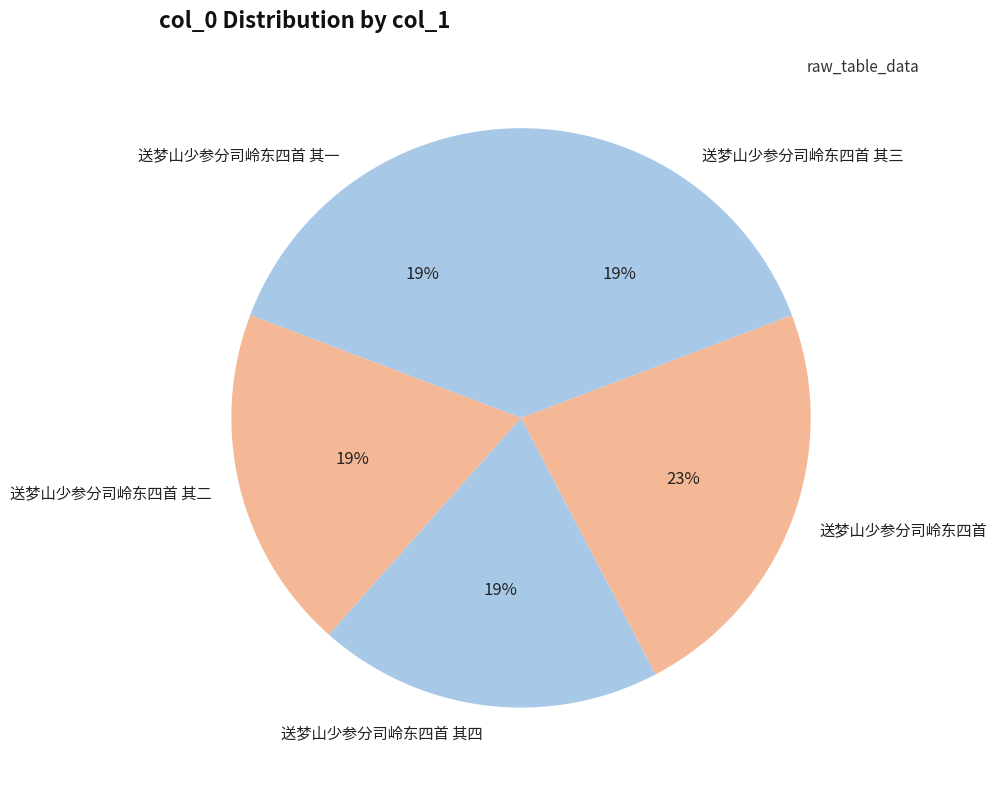

Is the sum of 送梦山少参分司岭东四首 其一 and 送梦山少参分司岭东四首 其三 greater than half?

No